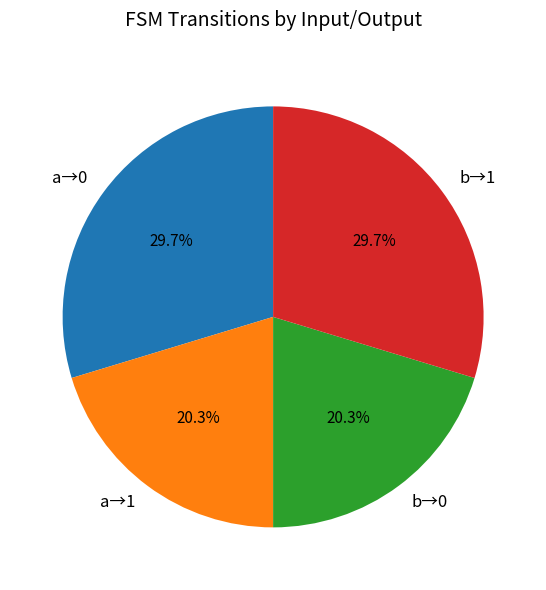

Combined, what portion of the pie is a→1 and a→0?

50.0%